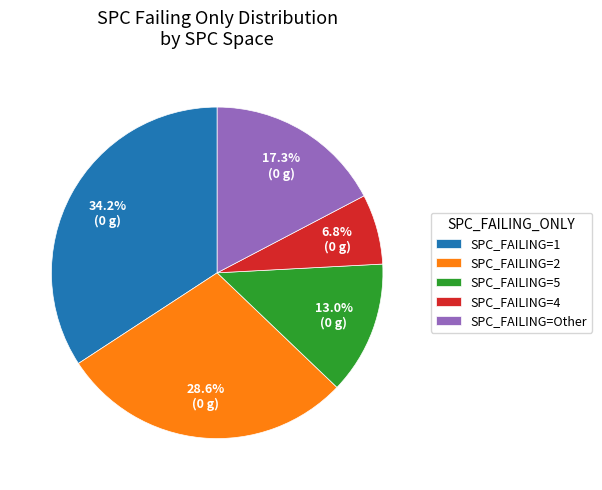

To the nearest percent, what is the difference between the largest and smallest slice percentages?

27%